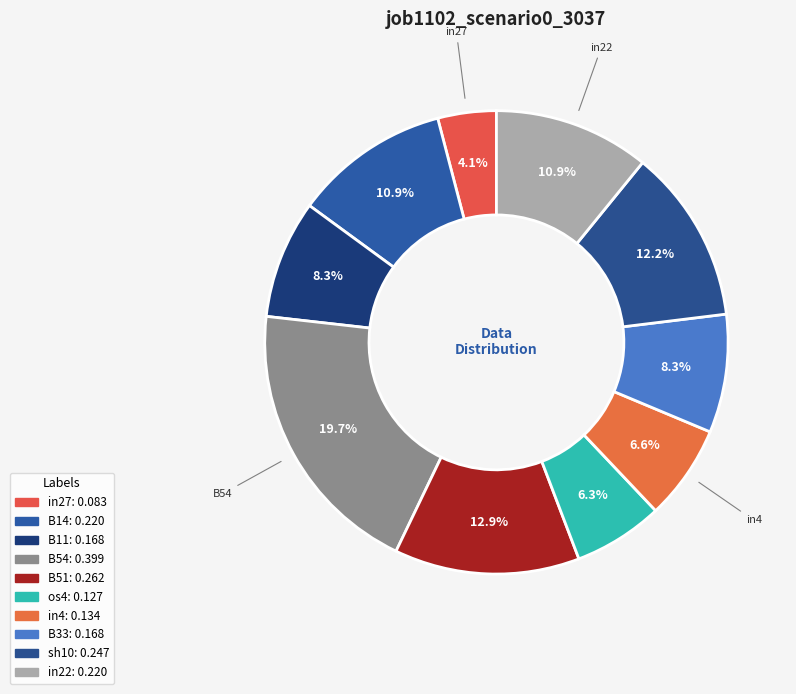

To the nearest percent, what is the combined percentage of B14 and B51?

24%